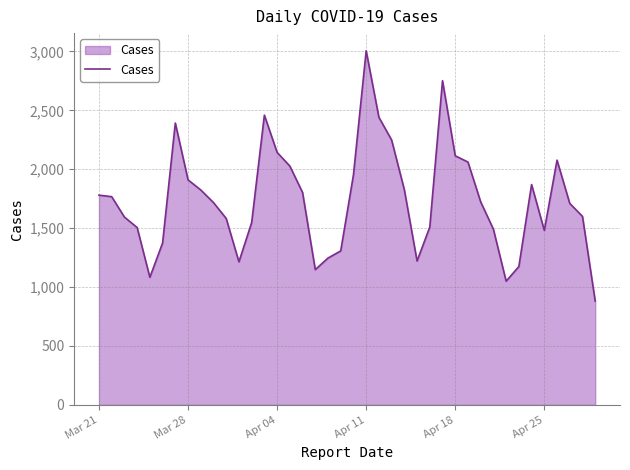

What is the greatest value displayed?

3005